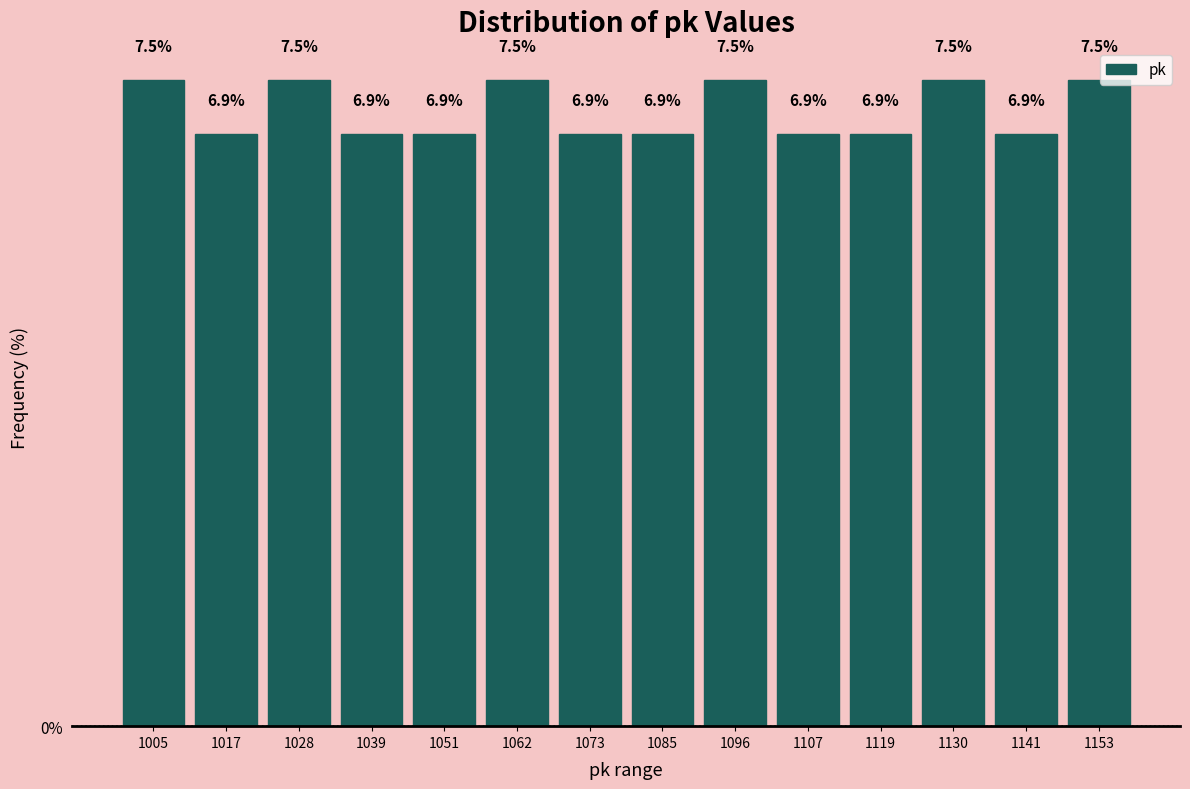

Reading left to right, transcribe this chart: for each bar, give the range it covers on the x-axis and its height. The bar edges are not printed on the chart, so give them approximately, as read against the axis.

1000 to 1012: 7.5
1012 to 1022: 6.9
1022 to 1034: 7.5
1034 to 1046: 6.9
1046 to 1056: 6.9
1056 to 1068: 7.5
1068 to 1080: 6.9
1080 to 1090: 6.9
1090 to 1102: 7.5
1102 to 1114: 6.9
1114 to 1124: 6.9
1124 to 1136: 7.5
1136 to 1148: 6.9
1148 to 1160: 7.5